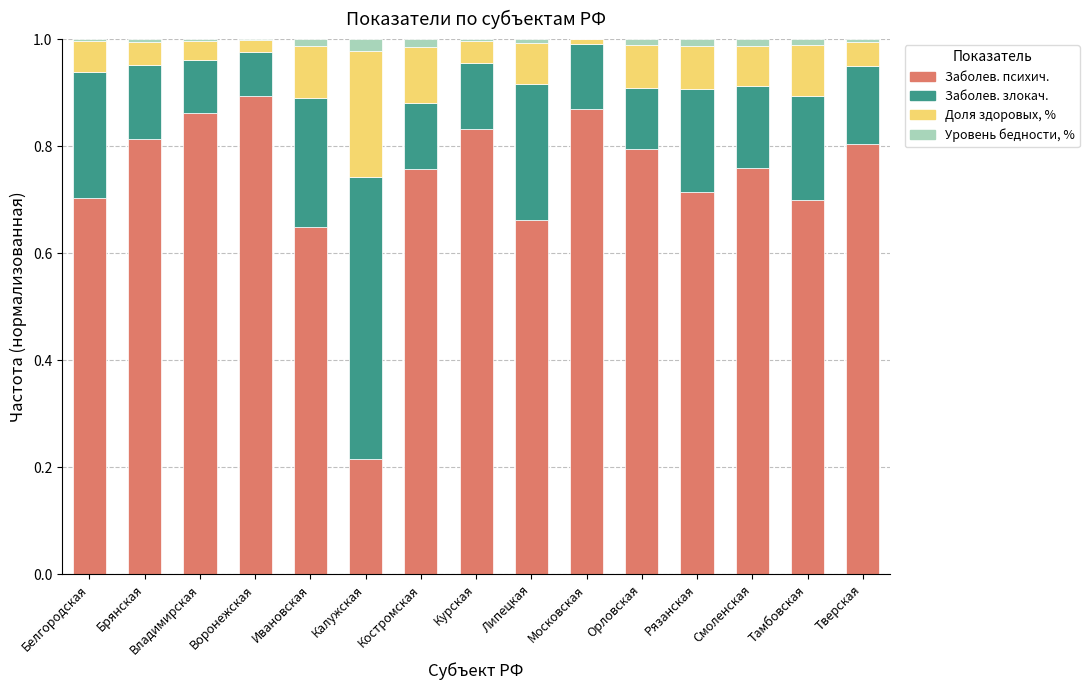

The value of Заболев. психич. at Брянская is 1.1. True or false?

False